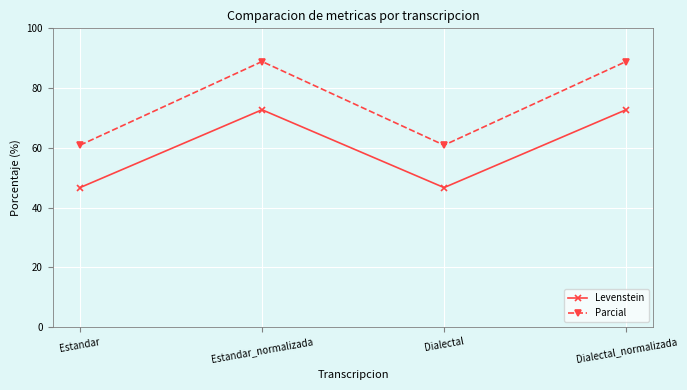

Reading left to right, what are all the values shown in this chart?

Levenstein: Estandar=46.7	Estandar_normalizada=72.7	Dialectal=46.7	Dialectal_normalizada=72.7
Parcial: Estandar=60.9	Estandar_normalizada=88.9	Dialectal=60.9	Dialectal_normalizada=88.9